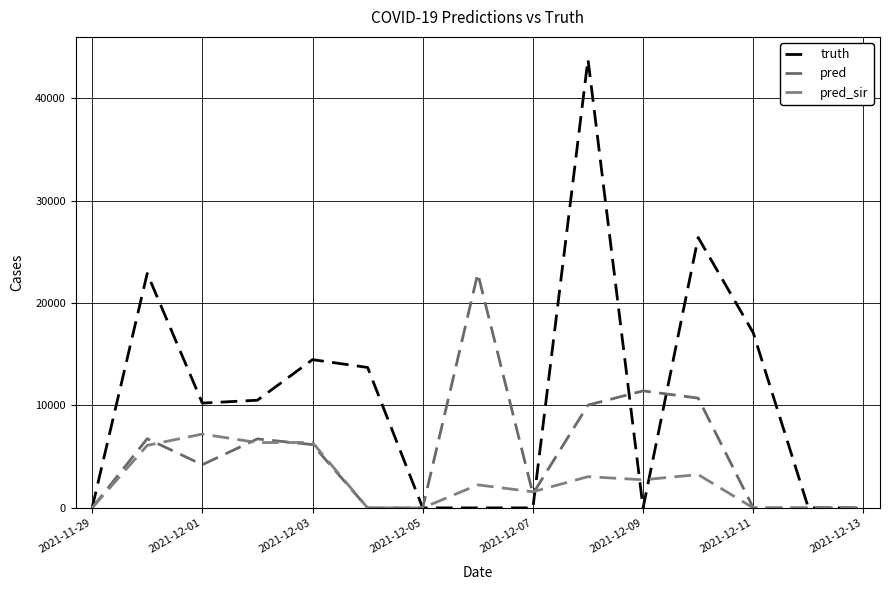

Which series has the largest range (max minus min)?

truth